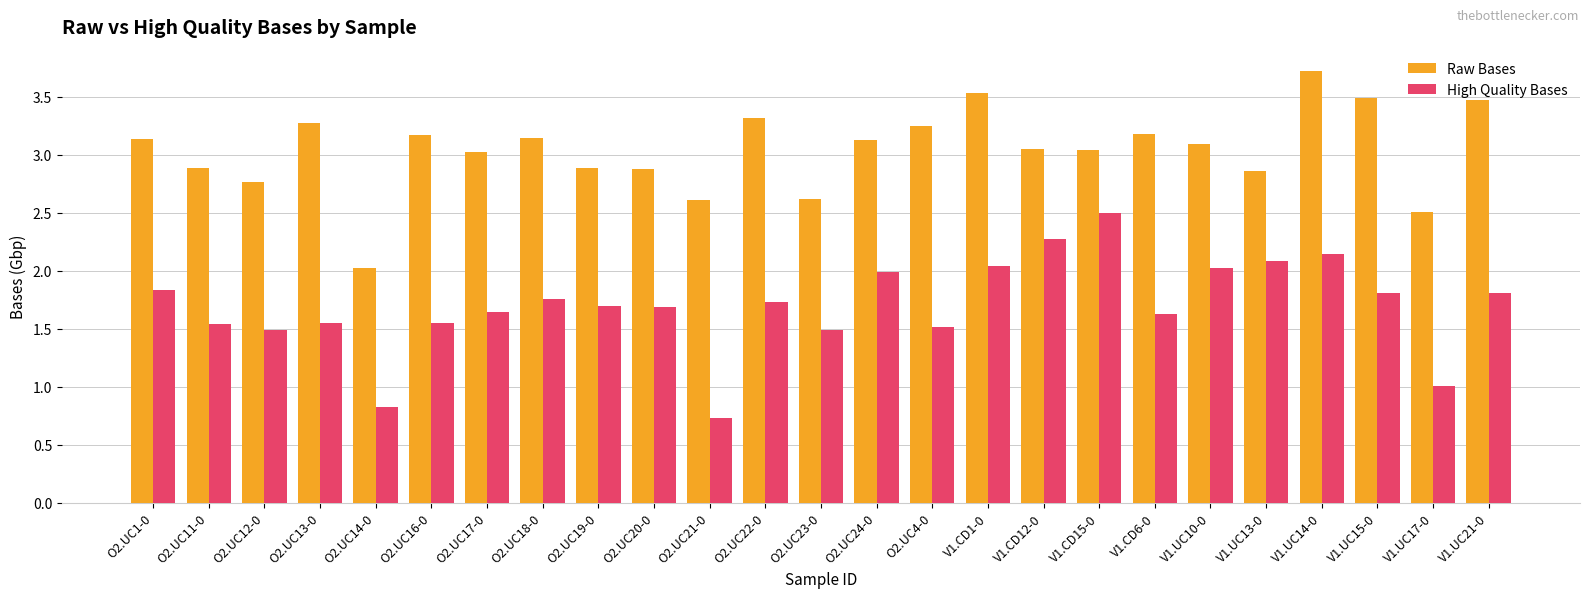

At which category is the sum across all series the highest?

V1.UC14-0